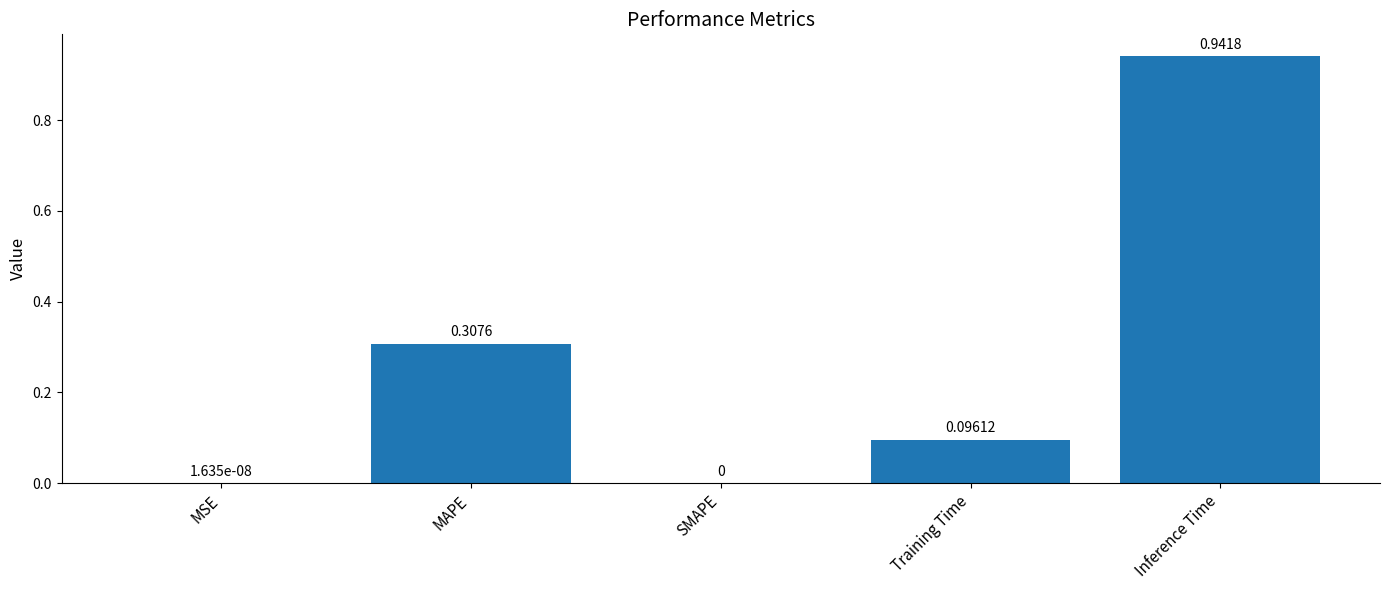

Which category has the highest value across all series?

Inference Time